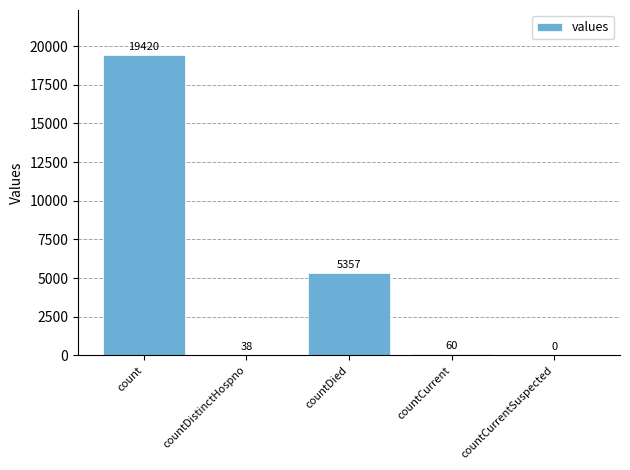

Between countDied and countCurrentSuspected, which is larger?

countDied